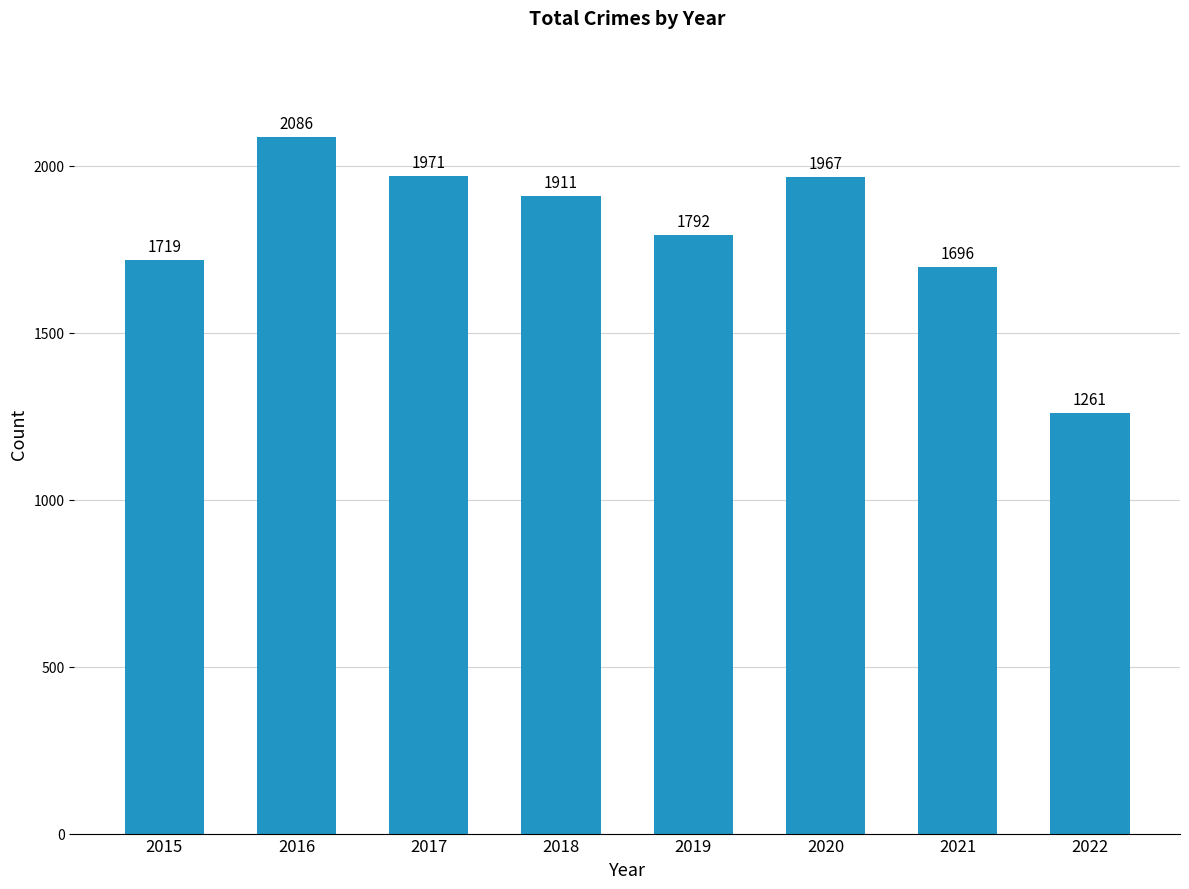

How many data points does each series have?

8